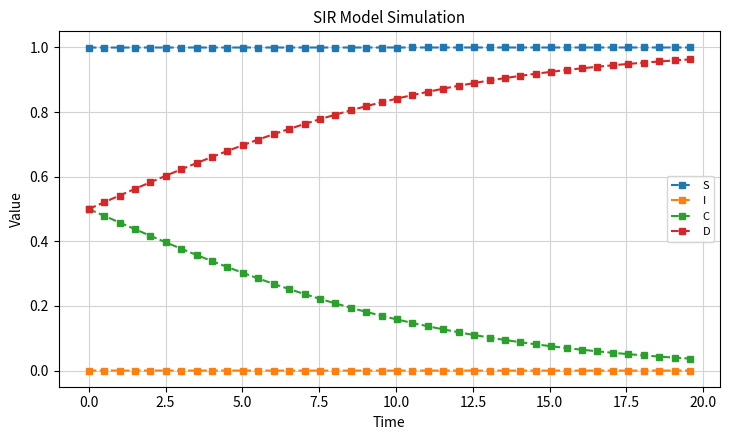

True or false: I and S intersect in this chart.

False